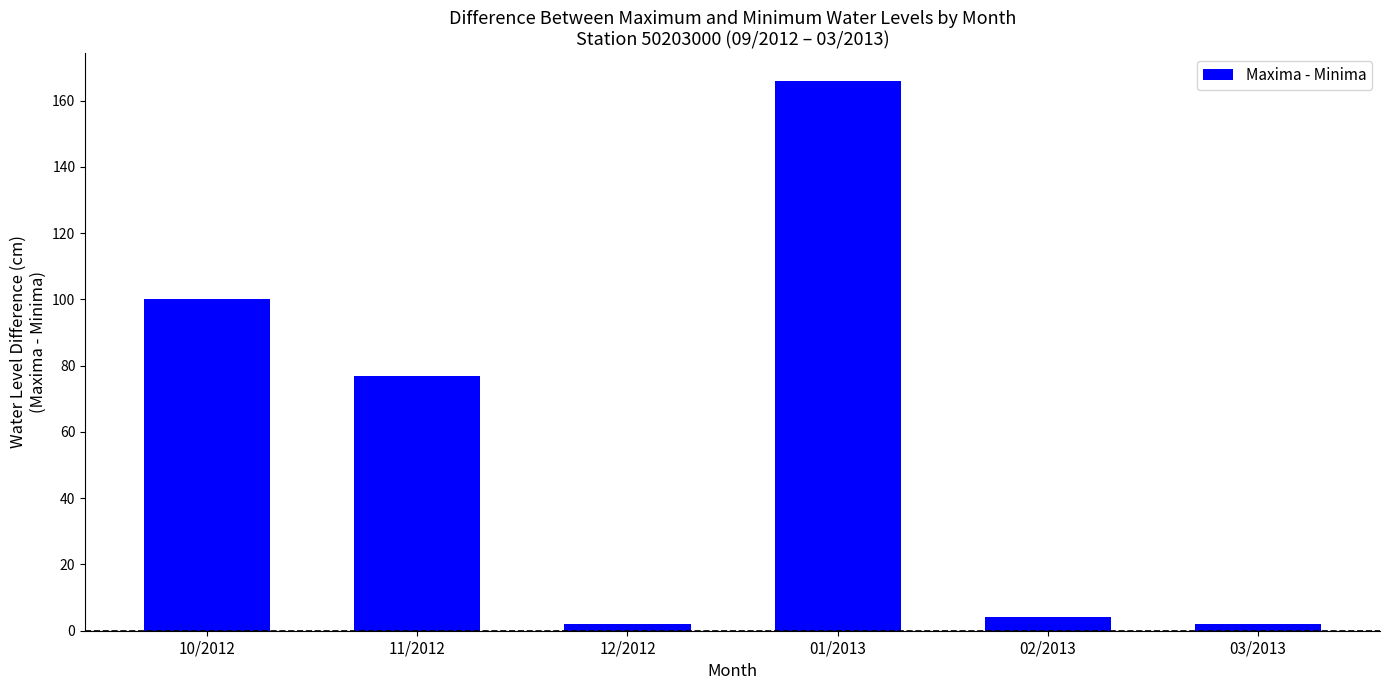

True or false: the data shows 50 at 01/2013.

False